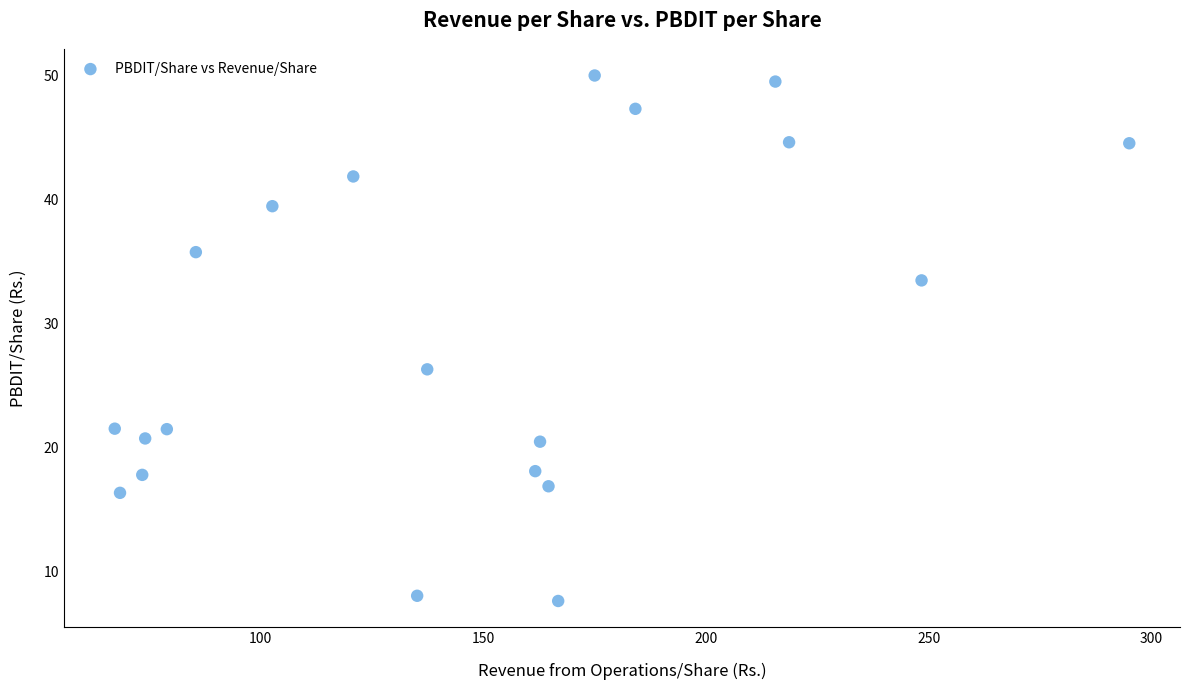

What Y value in the scatter plot is closest to 28?

26.3